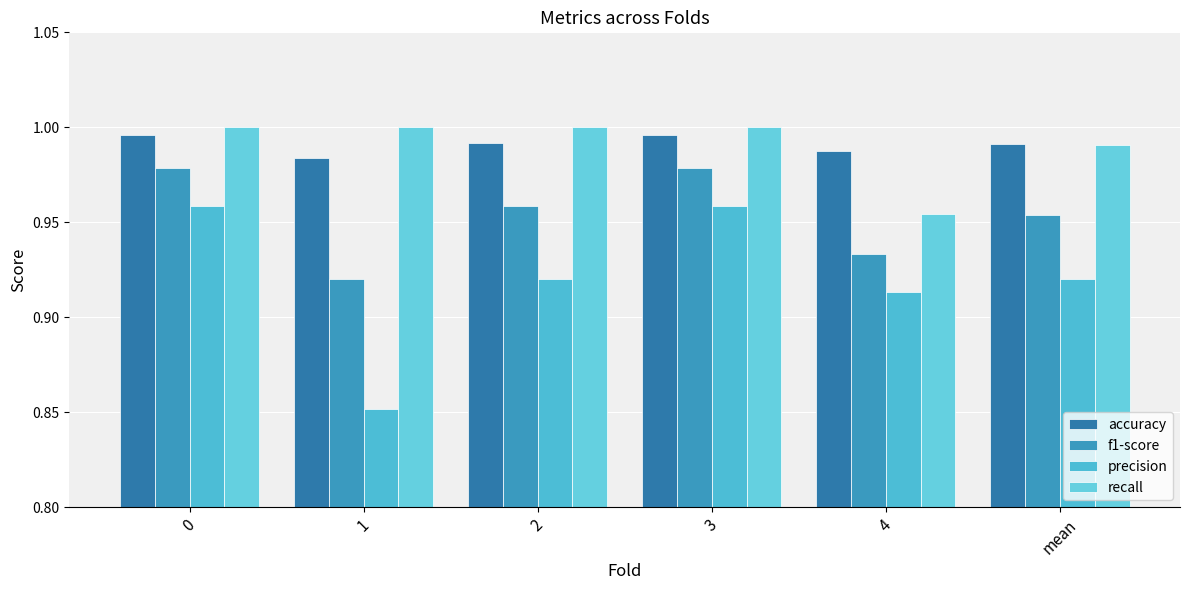

Is the value of f1-score at 3 greater than the value of recall at 4?

Yes